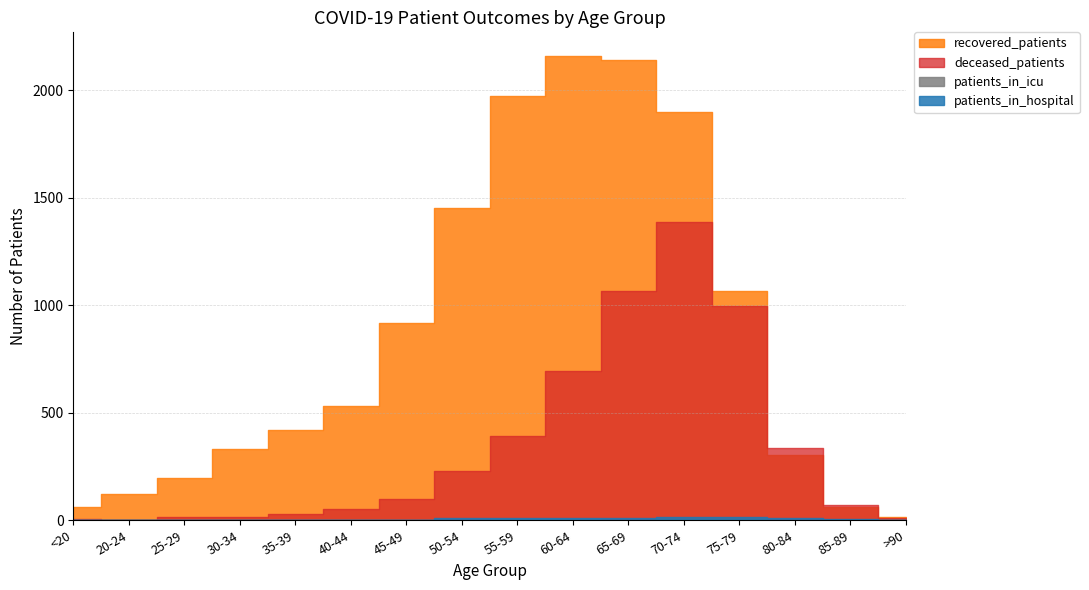

Reading left to right, extract all data points from this chart.

recovered_patients: <20=62	20-24=120	25-29=198	30-34=333	35-39=421	40-44=531	45-49=917	50-54=1455	55-59=1972	60-64=2162	65-69=2143	70-74=1901	75-79=1065	80-84=304	85-89=63	>90=15
deceased_patients: <20=8	20-24=2	25-29=13	30-34=14	35-39=27	40-44=53	45-49=98	50-54=229	55-59=394	60-64=693	65-69=1066	70-74=1389	75-79=999	80-84=337	85-89=69	>90=9
patients_in_icu: <20=1	20-24=0	25-29=0	30-34=0	35-39=1	40-44=2	45-49=0	50-54=1	55-59=5	60-64=4	65-69=3	70-74=5	75-79=4	80-84=3	85-89=2	>90=0
patients_in_hospital: <20=0	20-24=2	25-29=0	30-34=2	35-39=2	40-44=0	45-49=3	50-54=9	55-59=9	60-64=11	65-69=12	70-74=16	75-79=17	80-84=9	85-89=5	>90=1